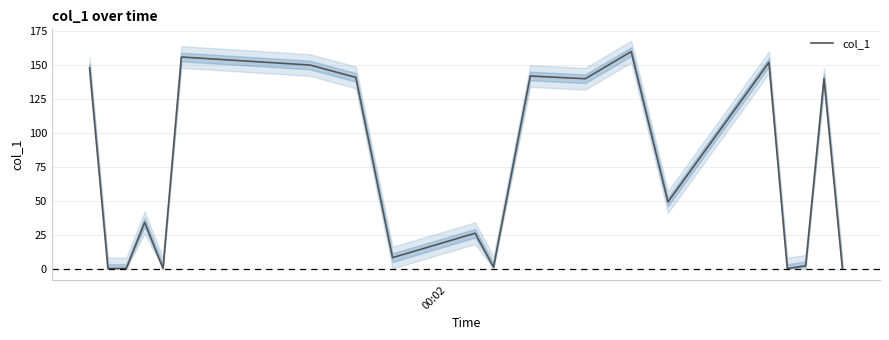

What is the maximum value for col_1?

159.8